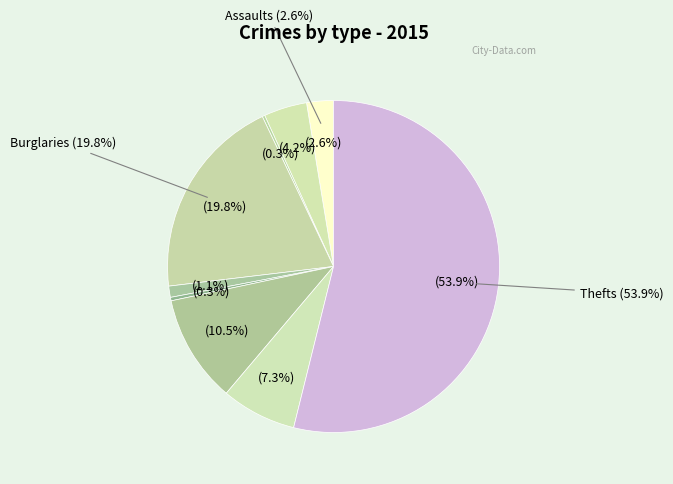

To the nearest percent, what percentage of the pie is Motor Vehicle Theft?

11%